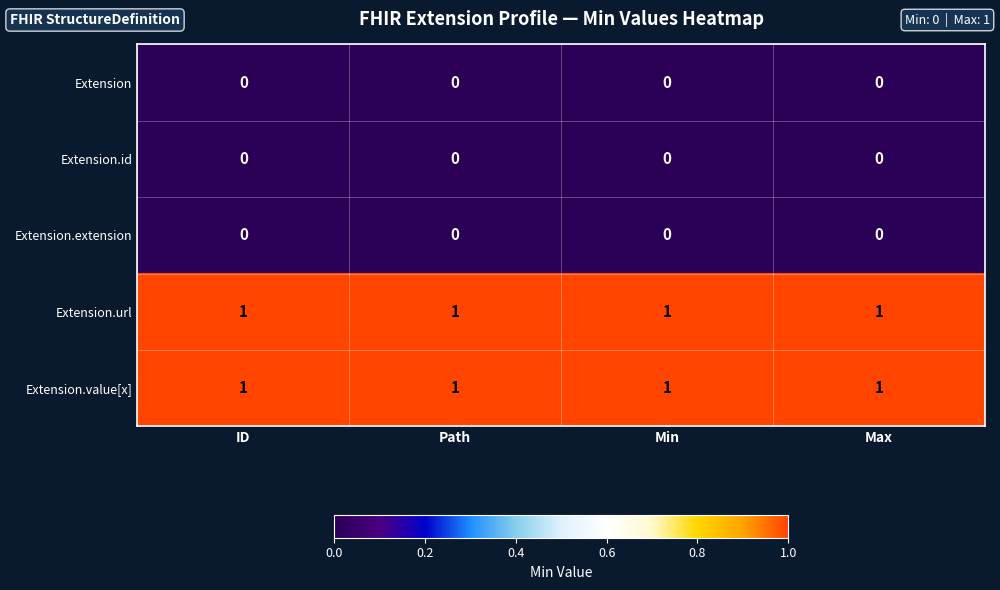

The value of Extension.url at Max is 1. True or false?

True